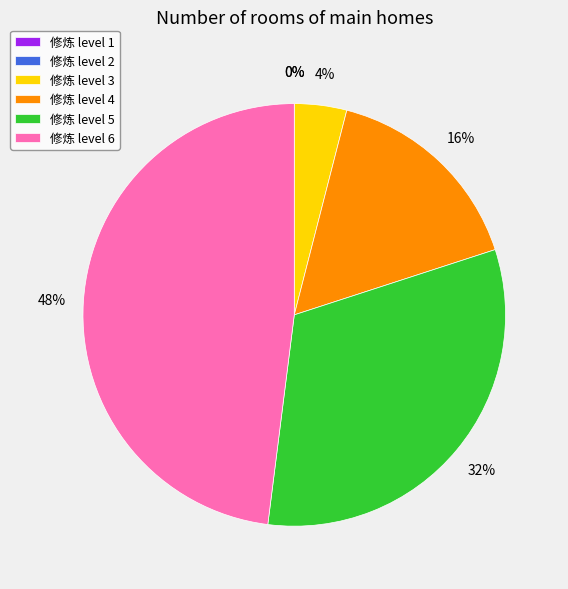

To the nearest percent, what portion does 4 represent?

16%